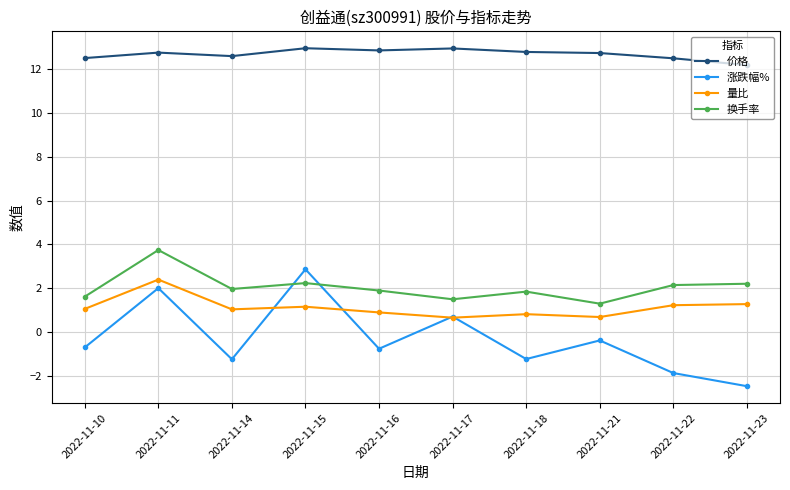

At 2022-11-16, list the series in order from largest to smallest.

价格, 换手率, 量比, 涨跌幅%